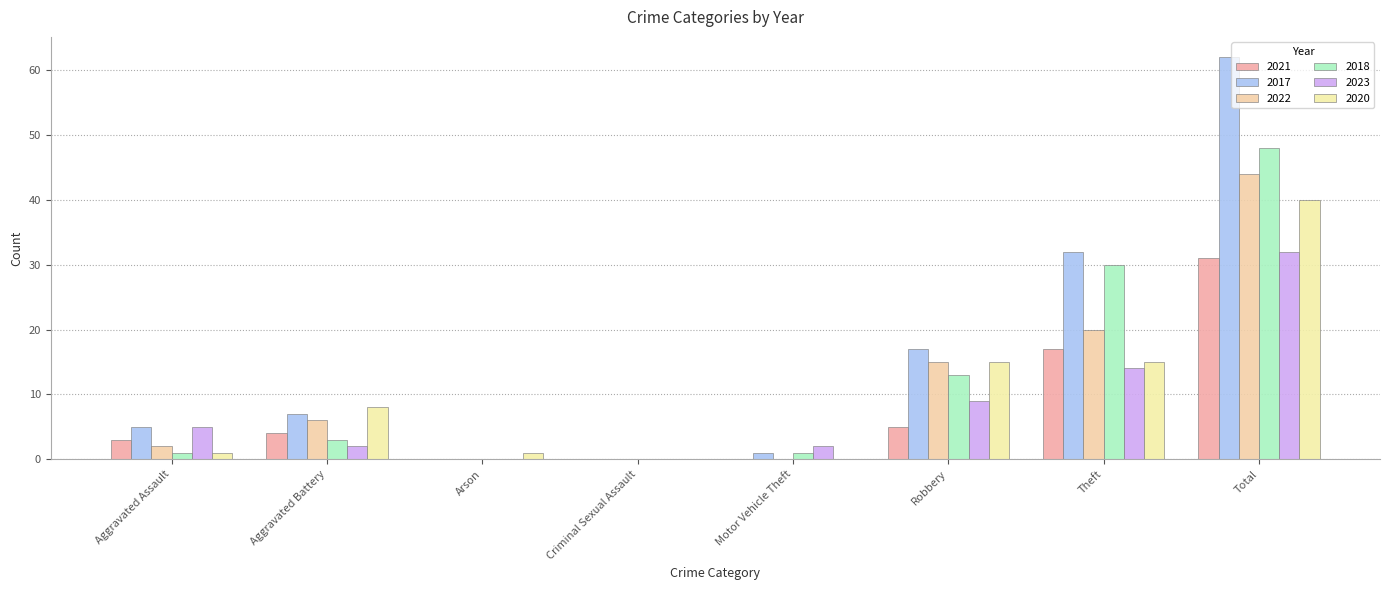

Does the chart contain stacked bars?

No